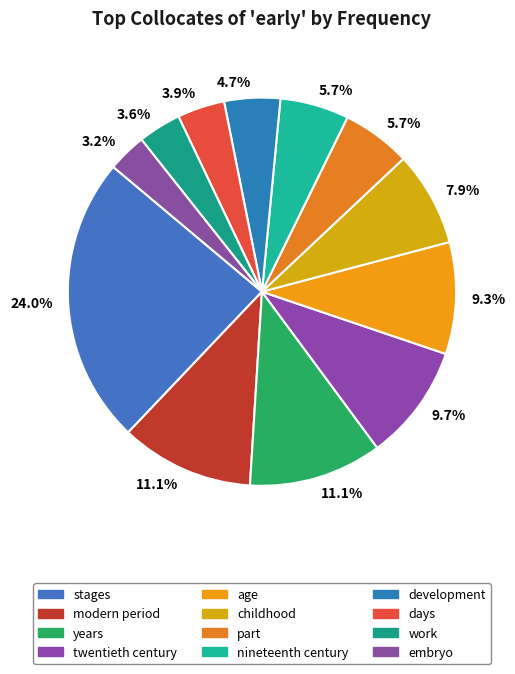

What percentage is the days slice, to the nearest percent?

4%